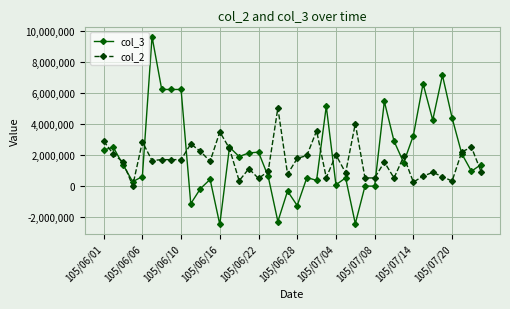

What is the sum of all col_3 values?

81043235